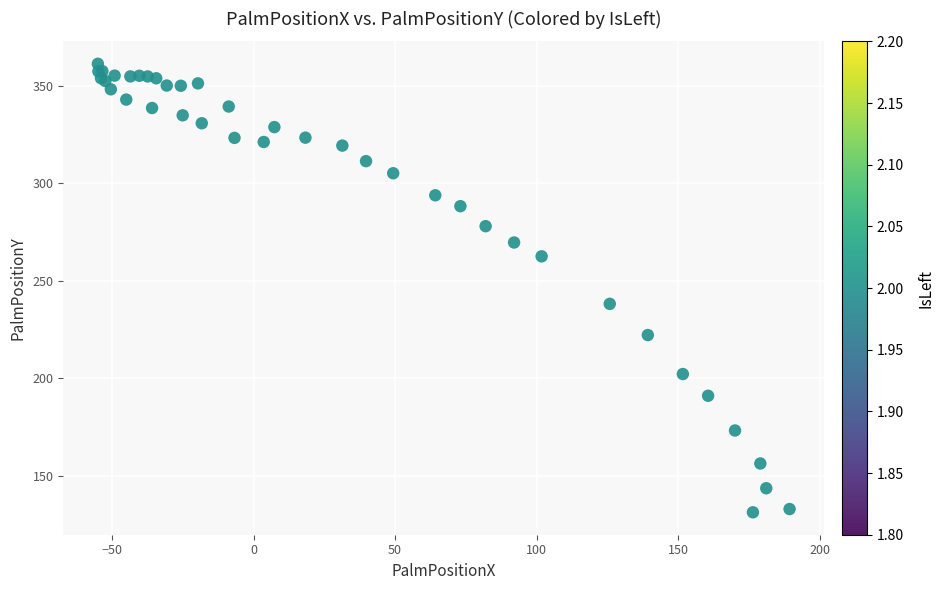

What Y value in the scatter plot is closest to 246?

238.1